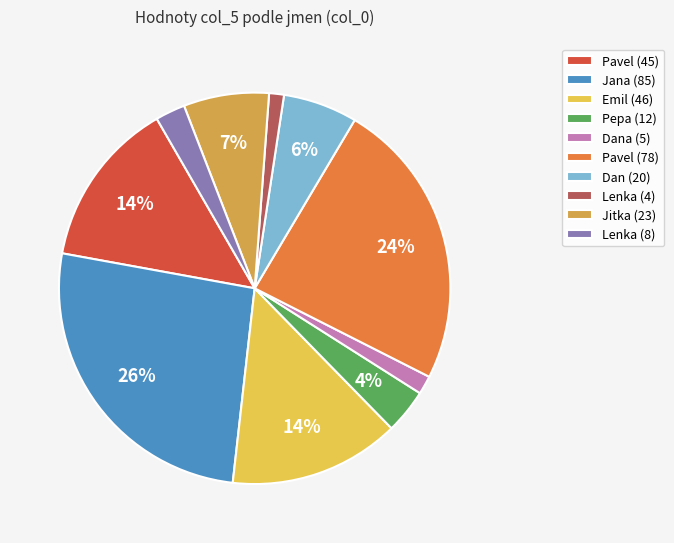

Do Pavel (45) and Dana (5) together represent more than half of the pie?

No